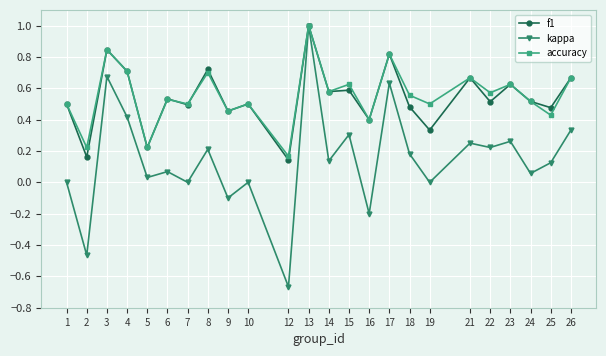

Which series has the widest spread of values?

kappa